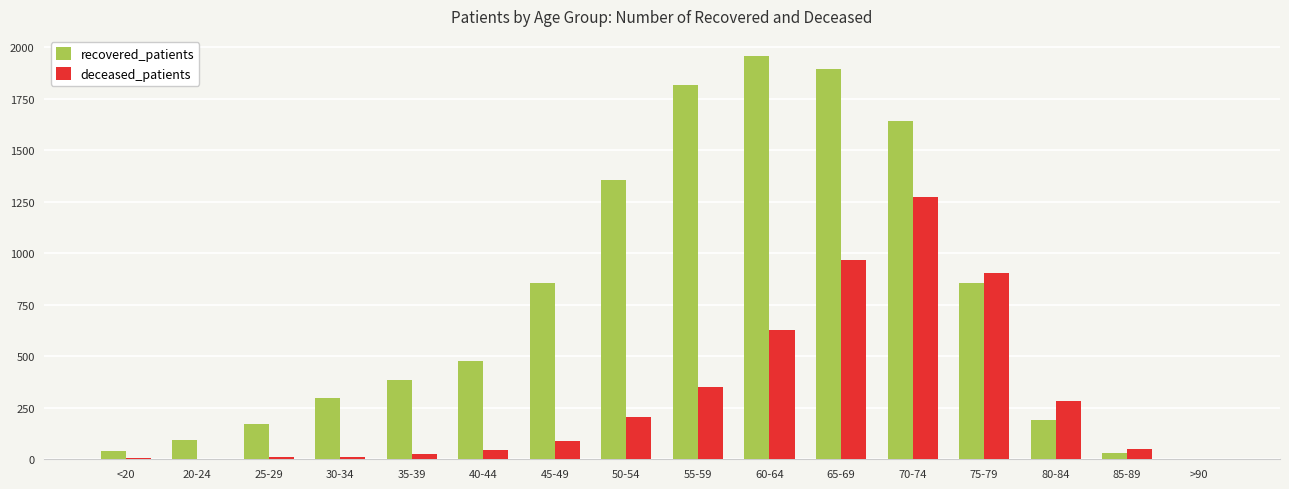

Is the value of recovered_patients at 25-29 greater than the value of deceased_patients at 60-64?

No